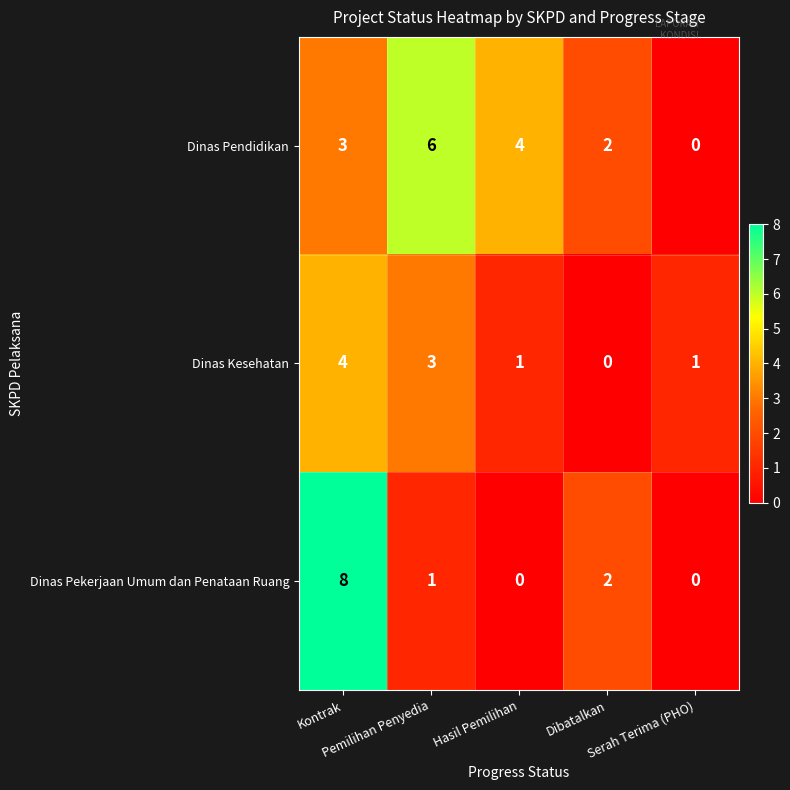

What is the highest value of the Dinas Kesehatan series?

4